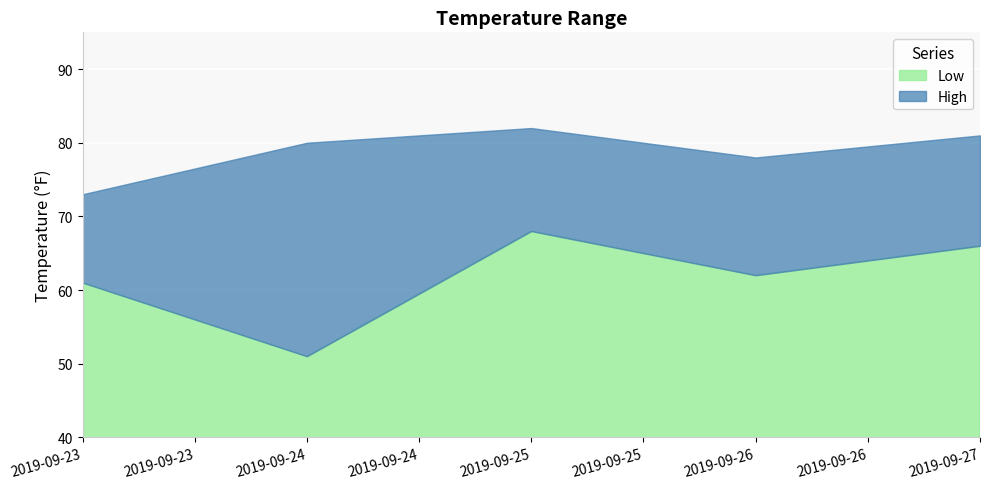

What is the sum of all Low values?

308